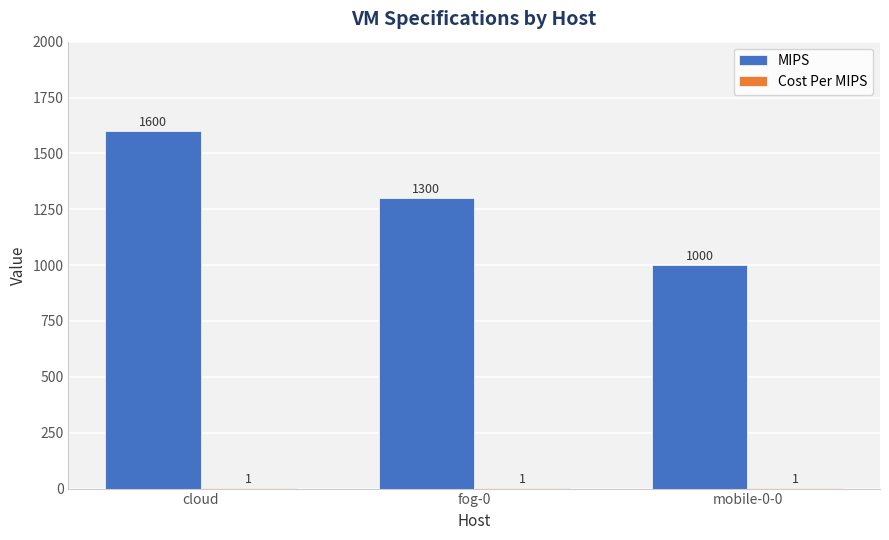

At which label does MIPS reach its peak?

cloud